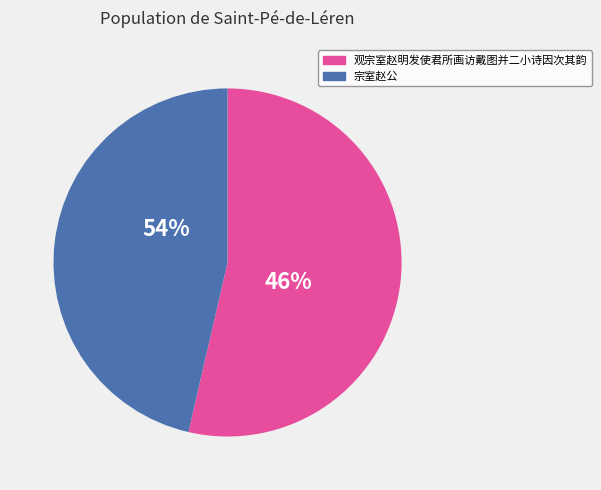

Does 观宗室赵明发使君所画访戴图并二小诗因次其韵 其二 represent more than half of the total?

No